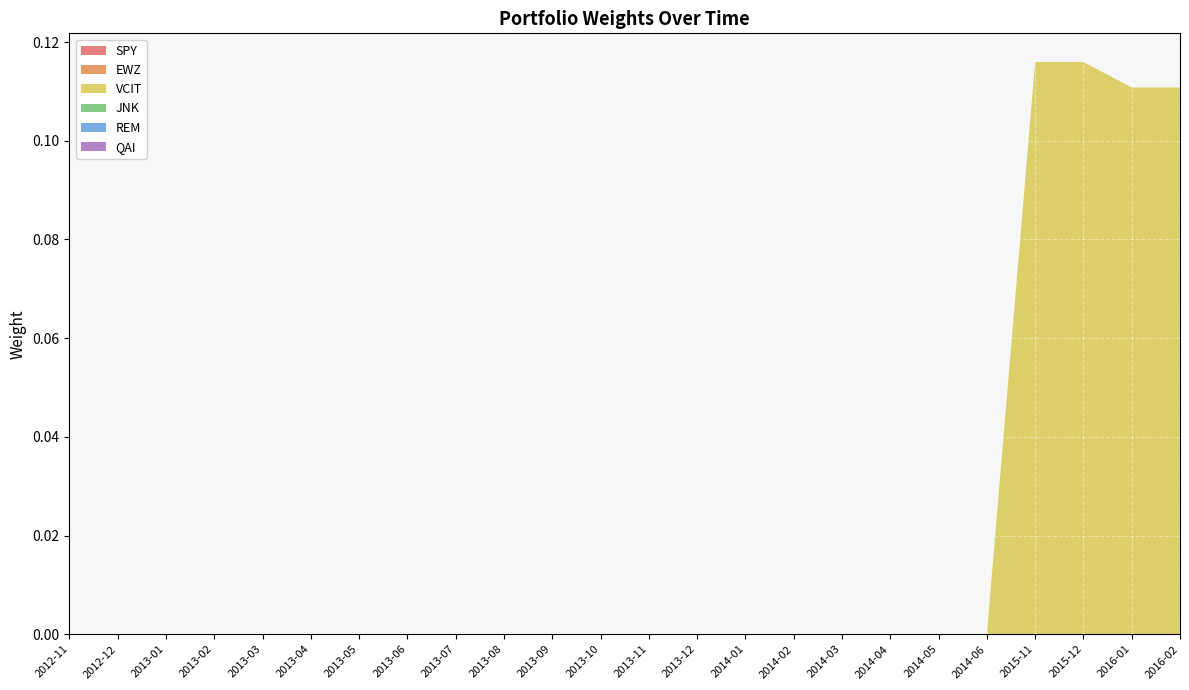

Reading right to left, transcribe all the data shown in this chart.

SPY: 2016-02=0.0	2016-01=0.0	2015-12=0.0	2015-11=0.0	2014-06=0.0	2014-05=0.0	2014-04=0.0	2014-03=0.0	2014-02=0.0	2014-01=0.0	2013-12=0.0	2013-11=0.0	2013-10=0.0	2013-09=0.0	2013-08=0.0	2013-07=0.0	2013-06=0.0	2013-05=0.0	2013-04=0.0	2013-03=0.0	2013-02=0.0	2013-01=0.0	2012-12=0.0	2012-11=0.0
EWZ: 2016-02=0.0	2016-01=0.0	2015-12=0.0	2015-11=0.0	2014-06=0.0	2014-05=0.0	2014-04=0.0	2014-03=0.0	2014-02=0.0	2014-01=0.0	2013-12=0.0	2013-11=0.0	2013-10=0.0	2013-09=0.0	2013-08=0.0	2013-07=0.0	2013-06=0.0	2013-05=0.0	2013-04=0.0	2013-03=0.0	2013-02=0.0	2013-01=0.0	2012-12=0.0	2012-11=0.0
VCIT: 2016-02=0.1	2016-01=0.1	2015-12=0.1	2015-11=0.1	2014-06=0.0	2014-05=0.0	2014-04=0.0	2014-03=0.0	2014-02=0.0	2014-01=0.0	2013-12=0.0	2013-11=0.0	2013-10=0.0	2013-09=0.0	2013-08=0.0	2013-07=0.0	2013-06=0.0	2013-05=0.0	2013-04=0.0	2013-03=0.0	2013-02=0.0	2013-01=0.0	2012-12=0.0	2012-11=0.0
JNK: 2016-02=0.0	2016-01=0.0	2015-12=0.0	2015-11=0.0	2014-06=0.0	2014-05=0.0	2014-04=0.0	2014-03=0.0	2014-02=0.0	2014-01=0.0	2013-12=0.0	2013-11=0.0	2013-10=0.0	2013-09=0.0	2013-08=0.0	2013-07=0.0	2013-06=0.0	2013-05=0.0	2013-04=0.0	2013-03=0.0	2013-02=0.0	2013-01=0.0	2012-12=0.0	2012-11=0.0
REM: 2016-02=0.0	2016-01=0.0	2015-12=0.0	2015-11=0.0	2014-06=0.0	2014-05=0.0	2014-04=0.0	2014-03=0.0	2014-02=0.0	2014-01=0.0	2013-12=0.0	2013-11=0.0	2013-10=0.0	2013-09=0.0	2013-08=0.0	2013-07=0.0	2013-06=0.0	2013-05=0.0	2013-04=0.0	2013-03=0.0	2013-02=0.0	2013-01=0.0	2012-12=0.0	2012-11=0.0
QAI: 2016-02=0.0	2016-01=0.0	2015-12=0.0	2015-11=0.0	2014-06=0.0	2014-05=0.0	2014-04=0.0	2014-03=0.0	2014-02=0.0	2014-01=0.0	2013-12=0.0	2013-11=0.0	2013-10=0.0	2013-09=0.0	2013-08=0.0	2013-07=0.0	2013-06=0.0	2013-05=0.0	2013-04=0.0	2013-03=0.0	2013-02=0.0	2013-01=0.0	2012-12=0.0	2012-11=0.0